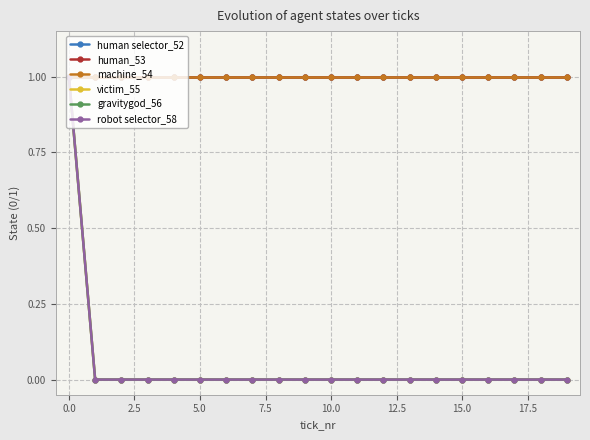

How many lines are shown in the chart?

6